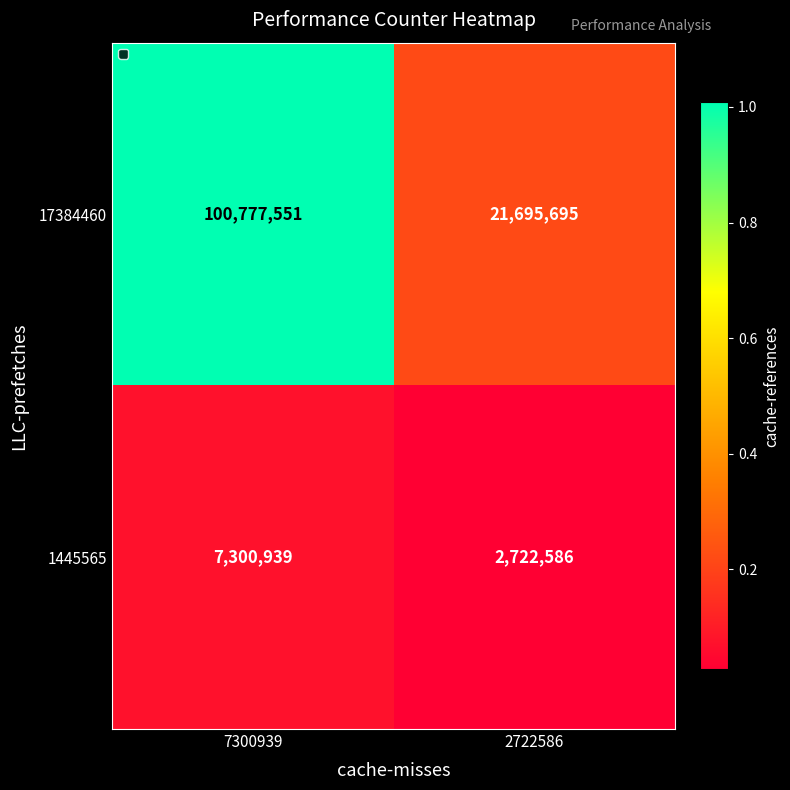

Where is 1445565 nearest to the value 5011762?

2722586